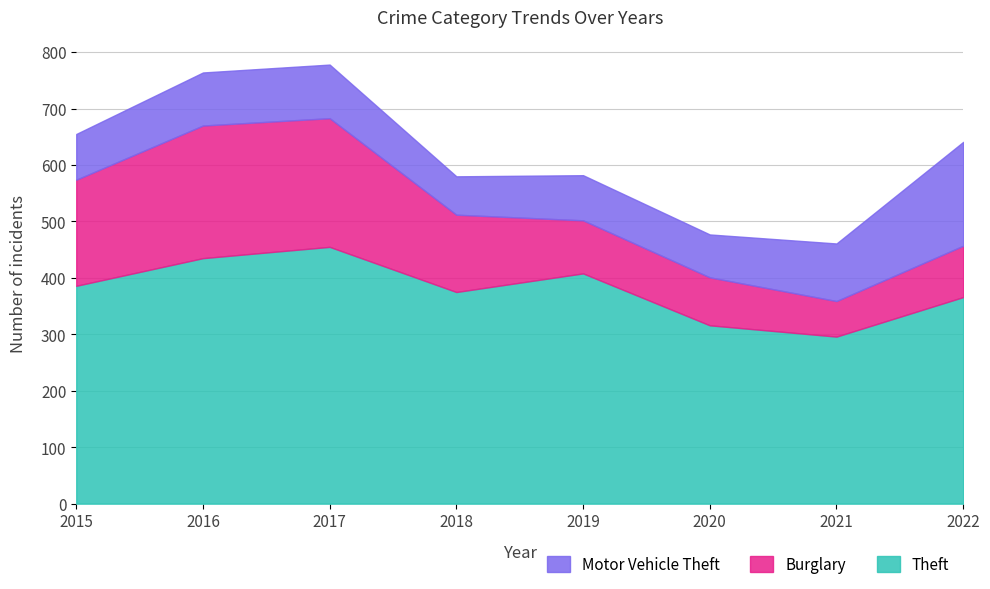

True or false: Motor Vehicle Theft has a value of 28 at 2015.

False